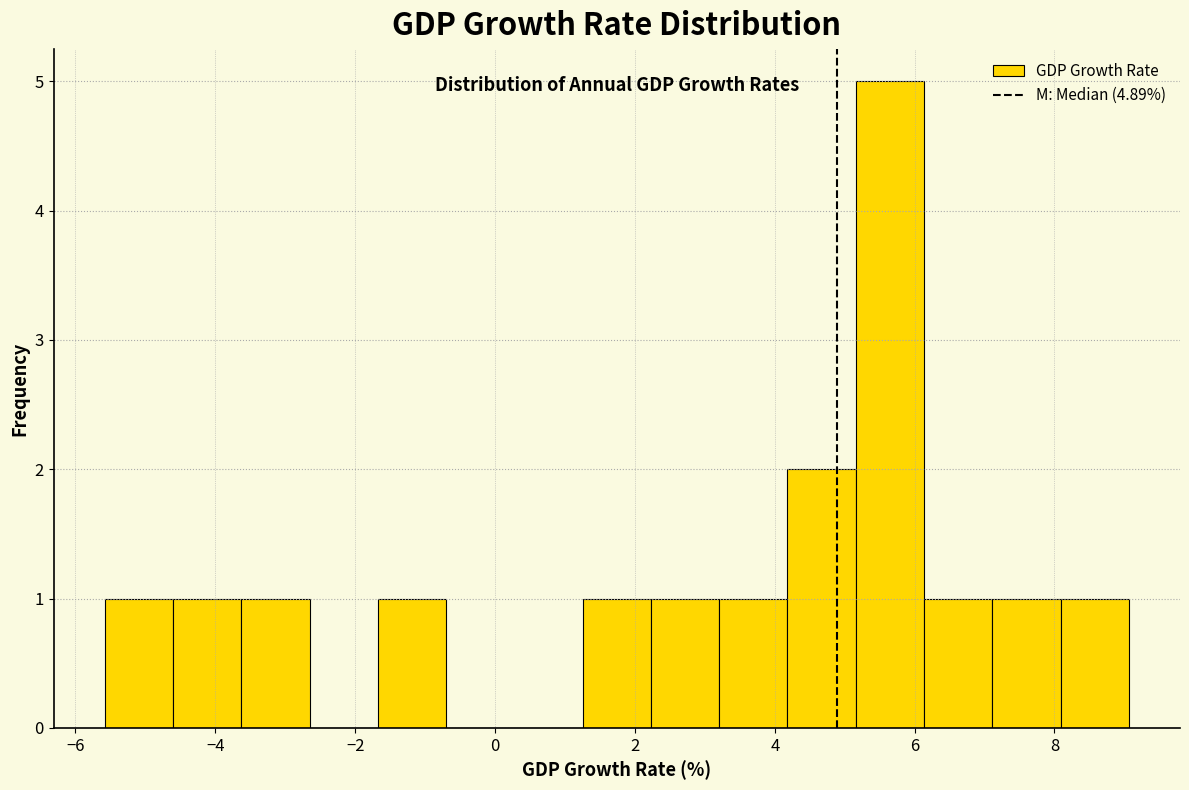

Reading left to right, transcribe this chart: for each bar, give the range it covers on the x-axis and its height. Neither the bar edges nor the heights are printed on the chart, so give them approximately, as read against the axes.

-5.6 to -4.6: 1
-4.6 to -3.6: 1
-3.6 to -2.6: 1
-2.6 to -1.6: 0
-1.6 to -0.6: 1
-0.6 to 0.2: 0
0.2 to 1.2: 0
1.2 to 2.2: 1
2.2 to 3.2: 1
3.2 to 4.2: 1
4.2 to 5.2: 2
5.2 to 6.2: 5
6.2 to 7.2: 1
7.2 to 8.0: 1
8.0 to 9.0: 1